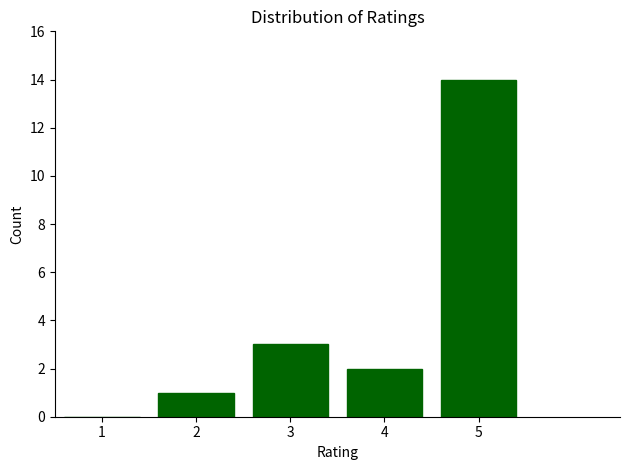

Reading left to right, extract all data points from this chart.

1=0	2=1	3=3	4=2	5=14